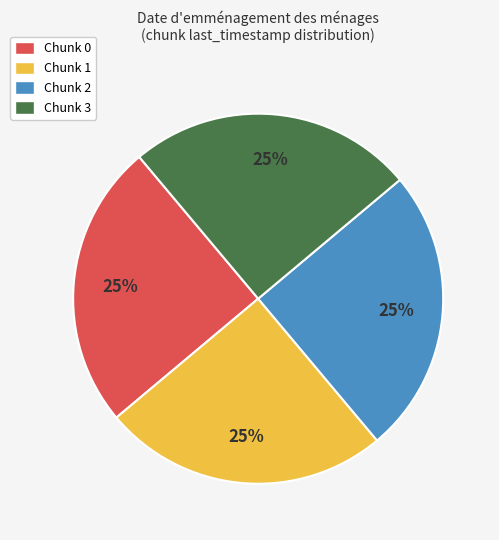

How many segments does this pie chart have?

4